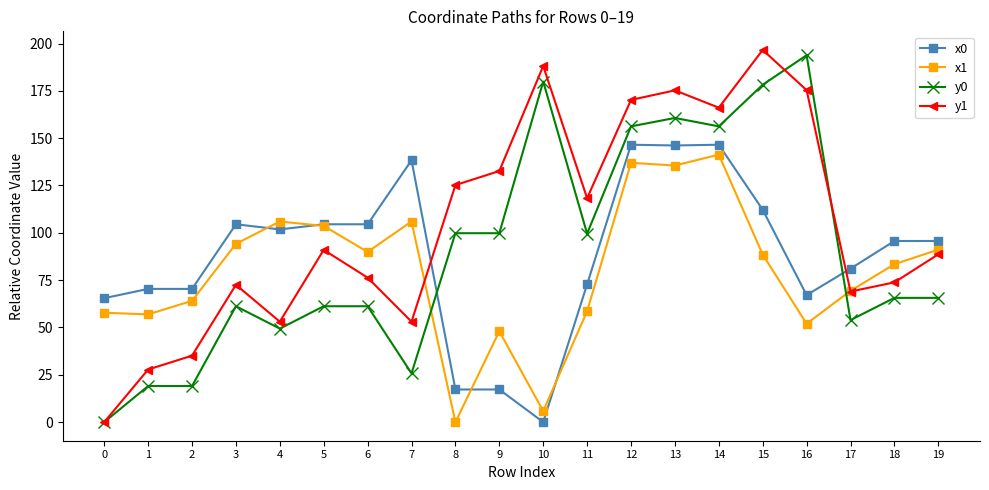

Count the number of data series in this chart.

4